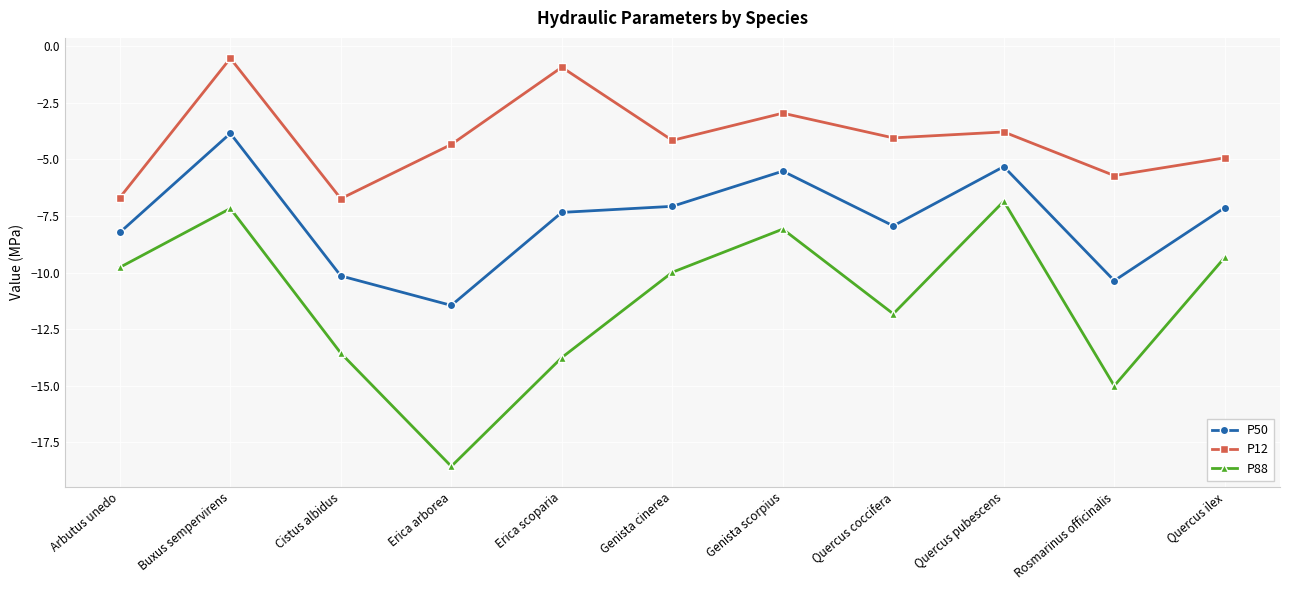

At which category is the sum across all series the highest?

Buxus sempervirens